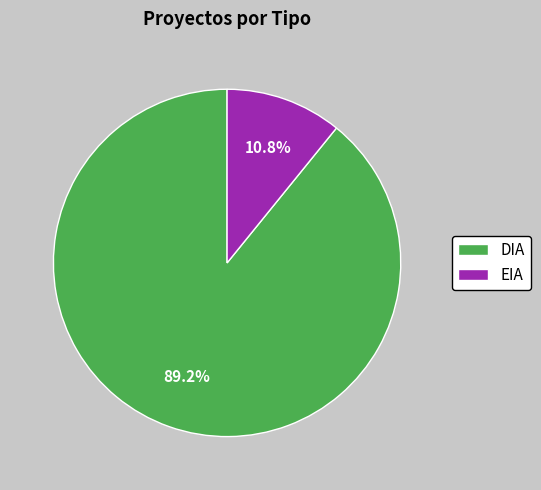

Is it true that DIA is 89% of the pie?

True